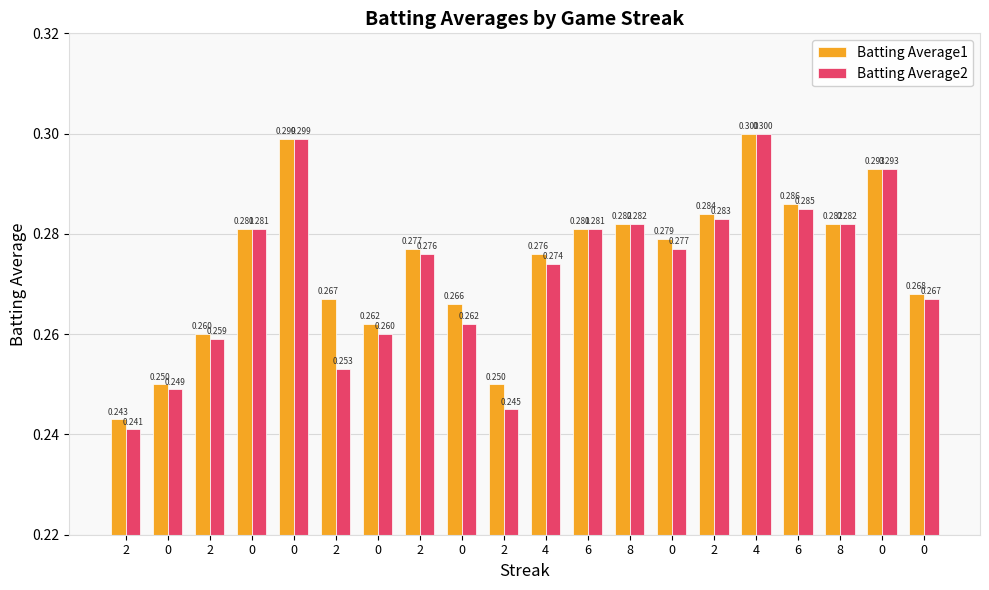

What is the sum of all Batting Average2 values?

5.4